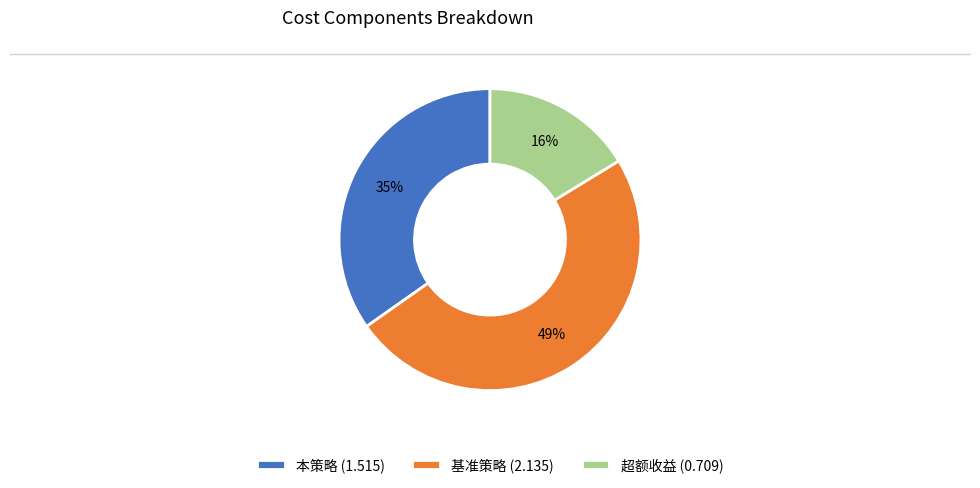

To the nearest percent, what portion does 超额收益 represent?

16%